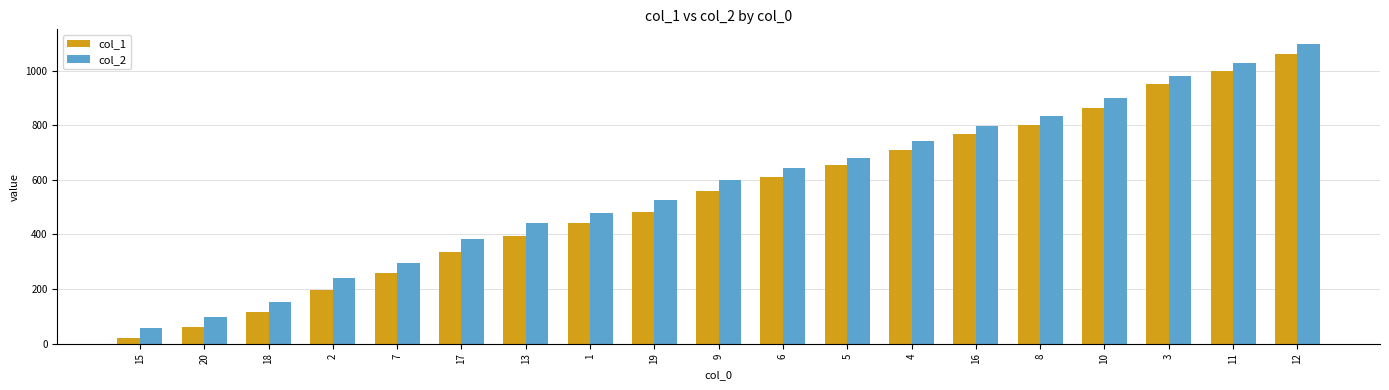

The col_1 series shows 609 at 6. True or false?

True